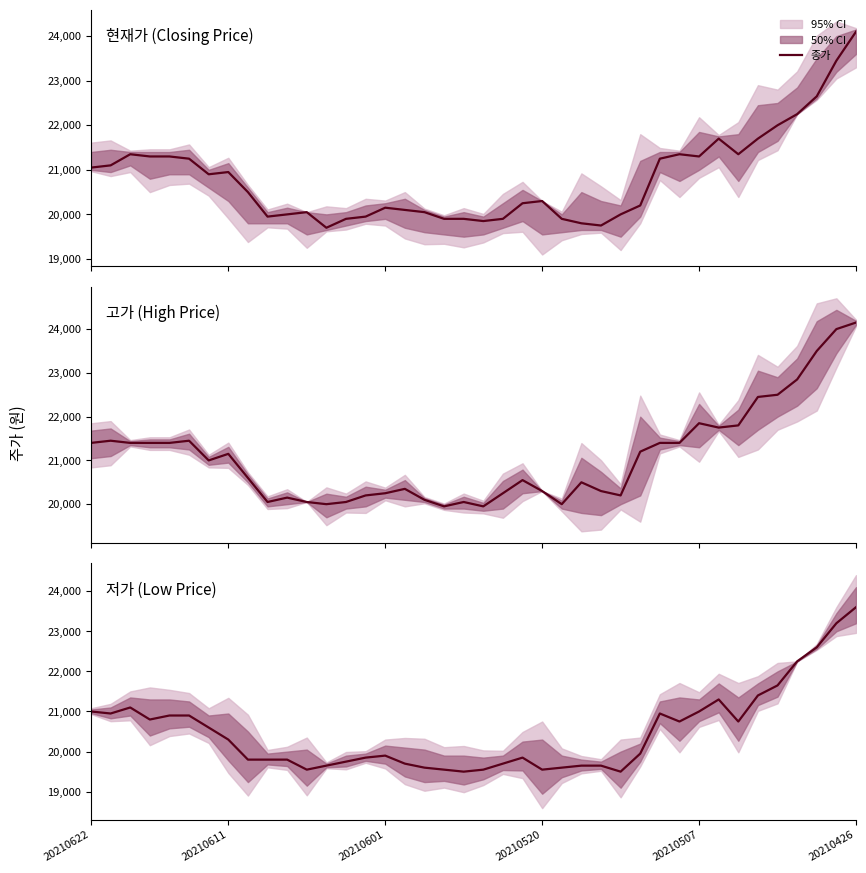

Does the chart display data point markers on the line(s)?

No